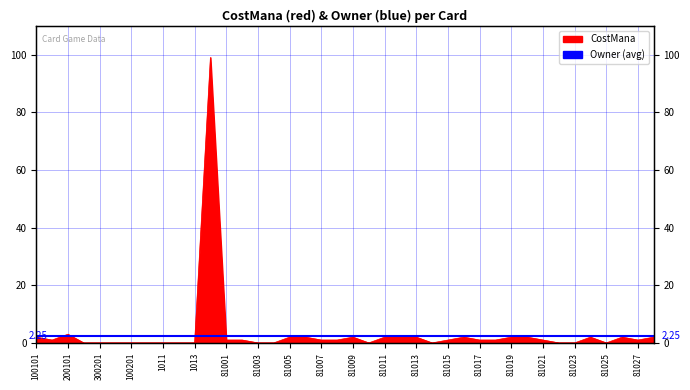

What position from the right is 81011?

18